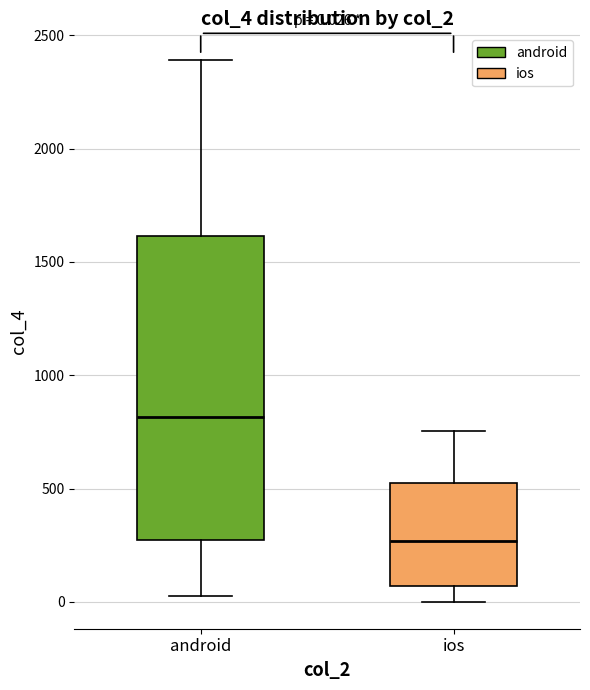

Which box has the highest median line?

android